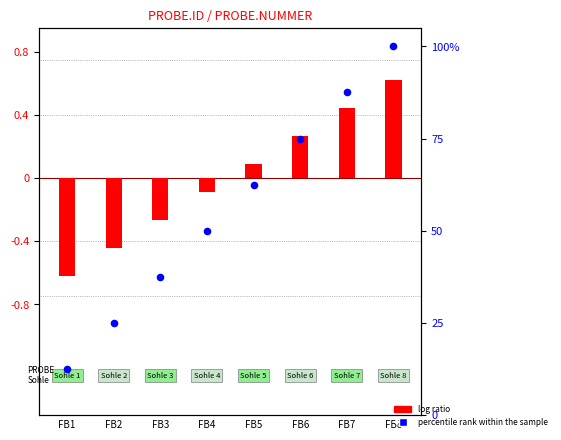

Which series has the largest Y range (max minus min)?

percentile rank within the sample